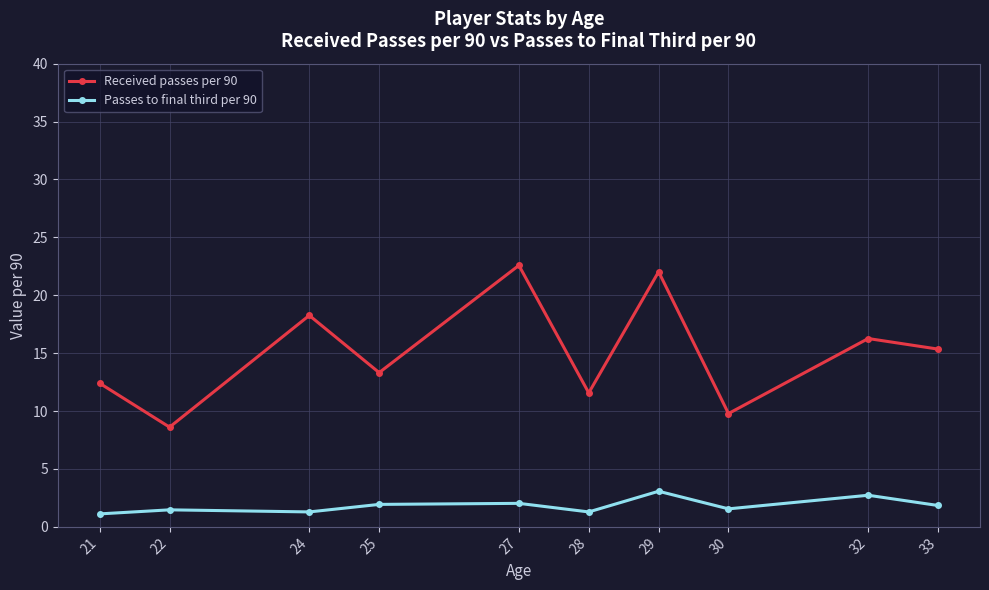

True or false: Passes to final third per 90 and Received passes per 90 intersect in this chart.

False